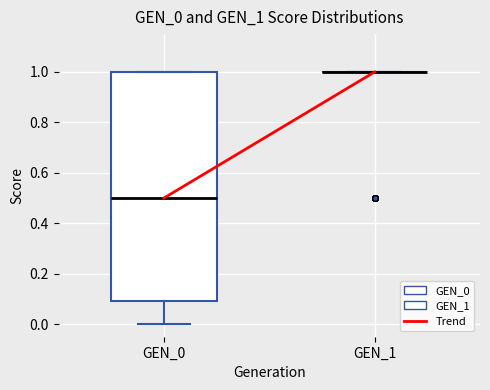

Reading left to right, read every box against the y-axis: the position of its median line, the range the box covers, and the ends of its whiskers. The values are not printed on the chart, so give them approximately, as read against the axis.

GEN_0: median 0.5, box 0.1 to 1.0, whiskers 0.0 to 1.0
GEN_1: box collapsed to a line at 1.0, whiskers 1.0 to 1.0